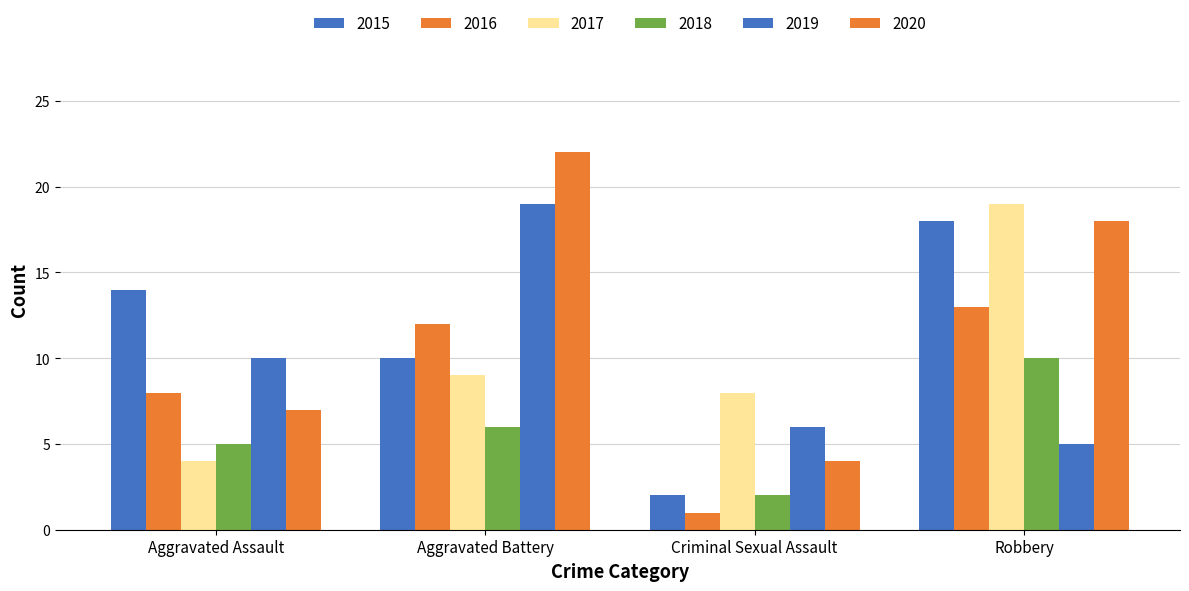

Are the bars horizontal?

No